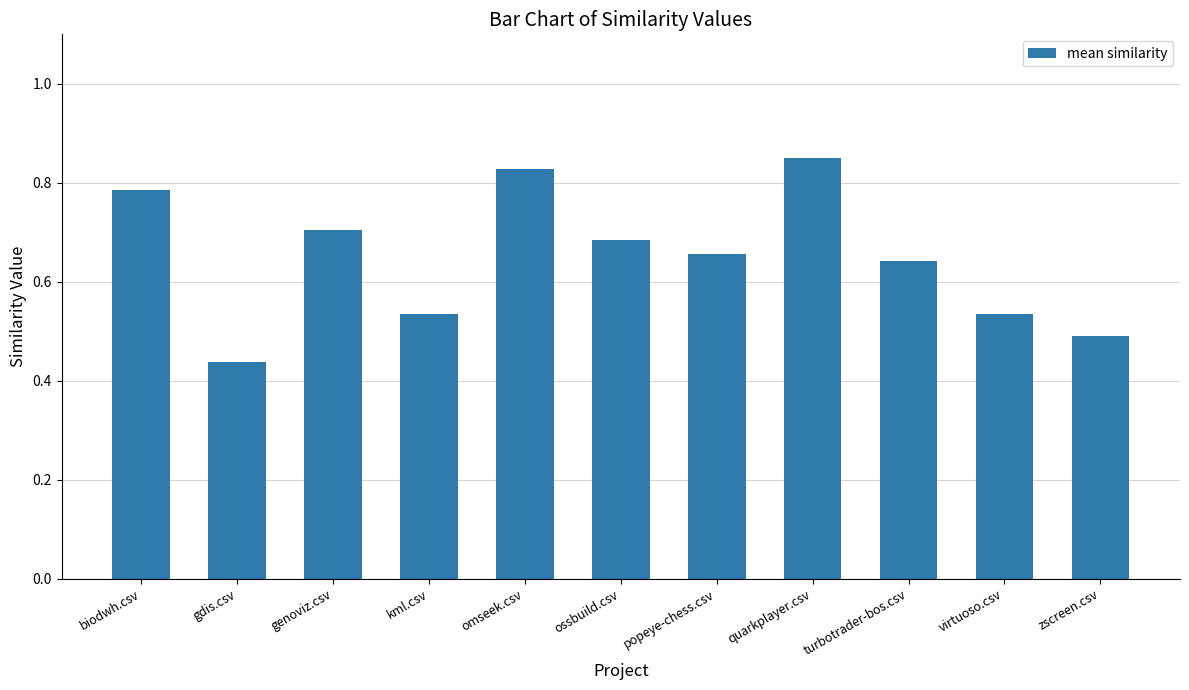

What is the label of the 2nd bar from the left?

gdis.csv